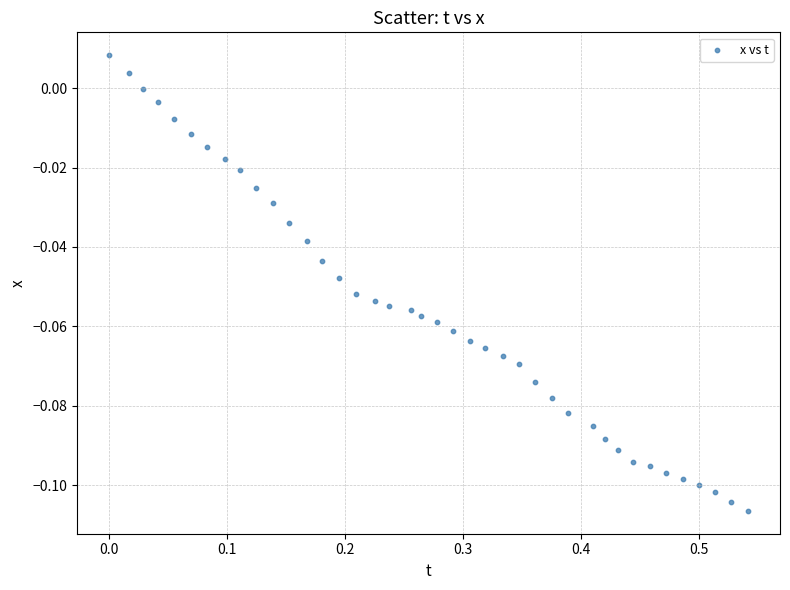

What is the range of X values (max minus min)?

0.5